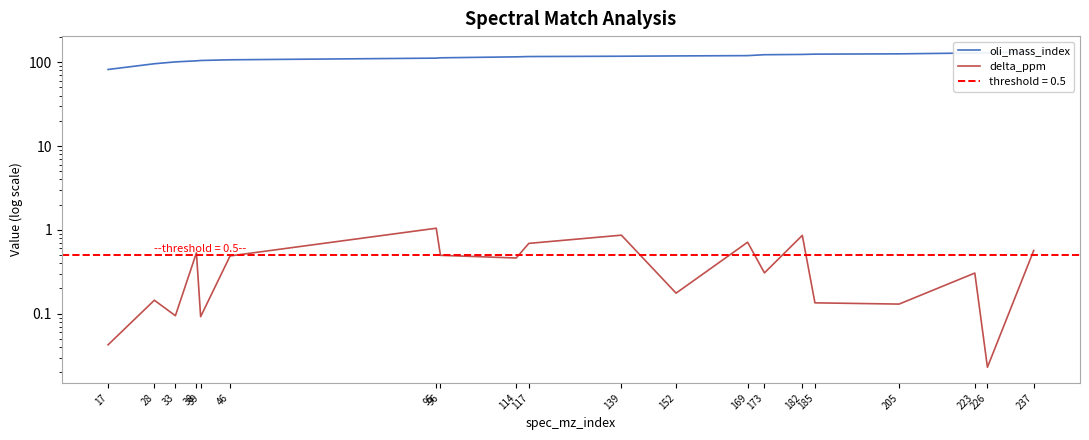

Is this an area chart (filled region under the line)?

No